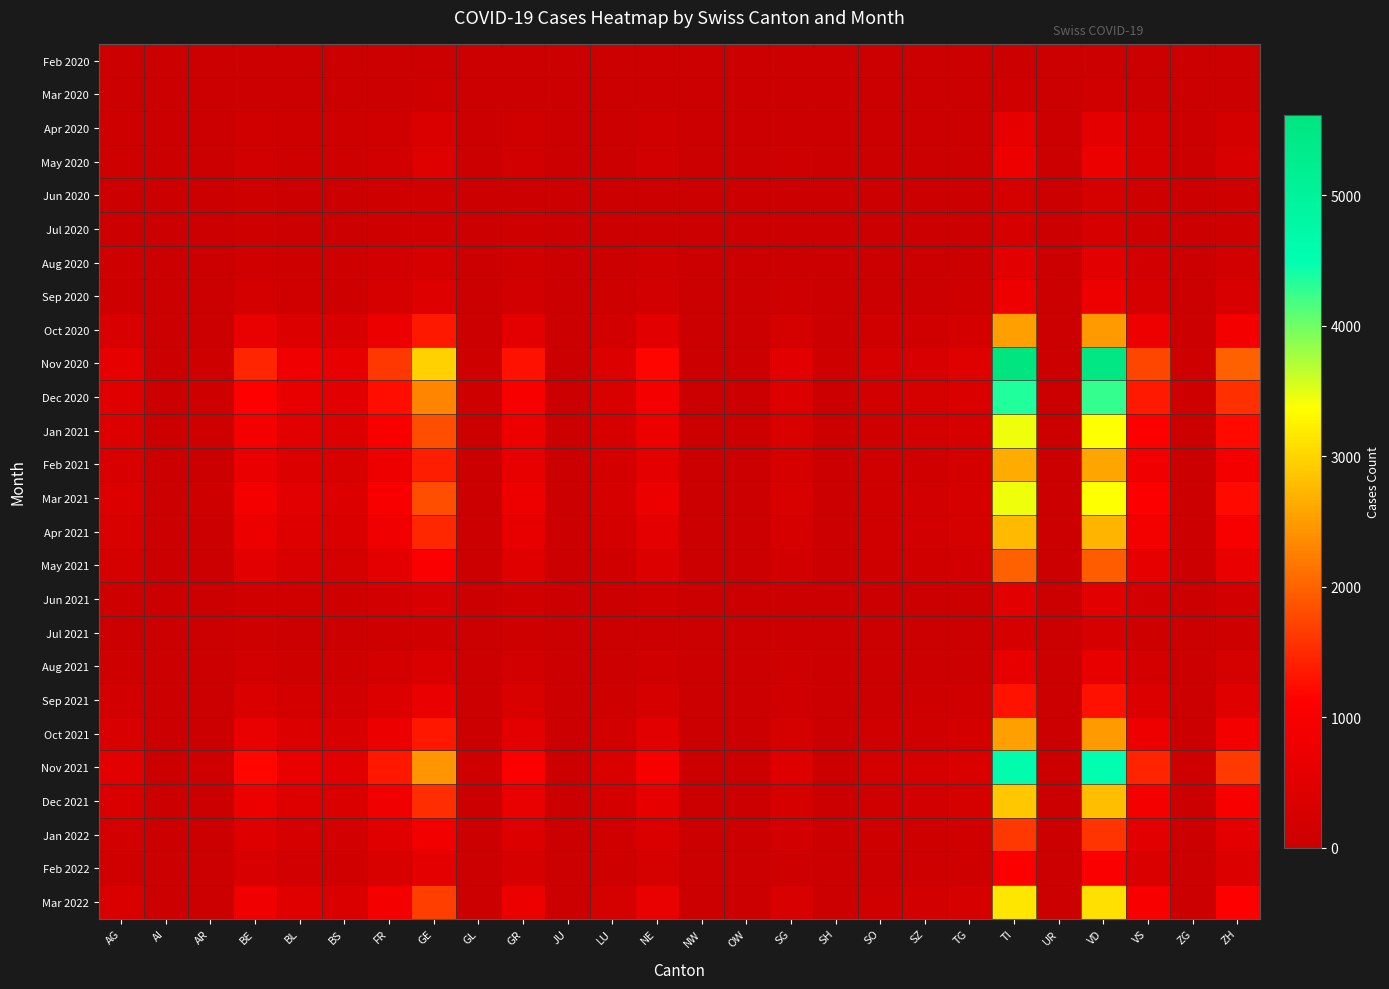

Rank the series at NW from lowest to highest value.

Feb 2020, Mar 2020, Jun 2020, Jul 2020, Jul 2021, Apr 2020, May 2020, Aug 2020, Sep 2020, Jun 2021, Aug 2021, Sep 2021, Feb 2022, May 2021, Jan 2022, Oct 2020, Feb 2021, Apr 2021, Oct 2021, Dec 2021, Mar 2022, Jan 2021, Mar 2021, Dec 2020, Nov 2021, Nov 2020